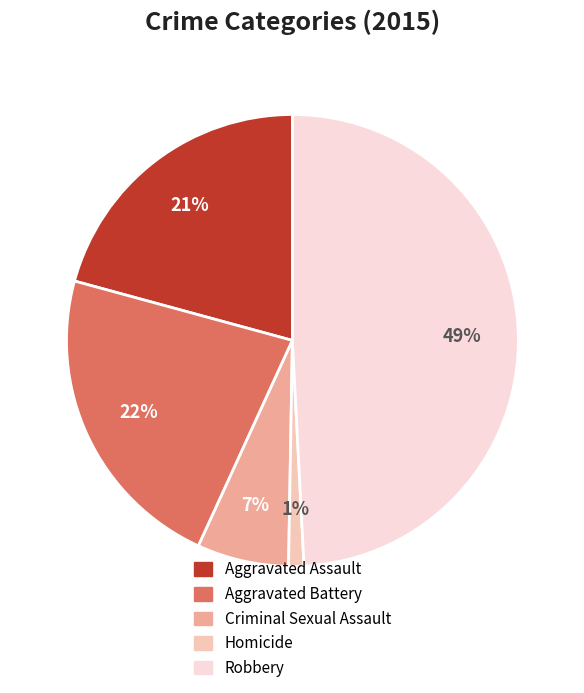

To the nearest percent, what percentage of the pie is Criminal Sexual Assault?

7%